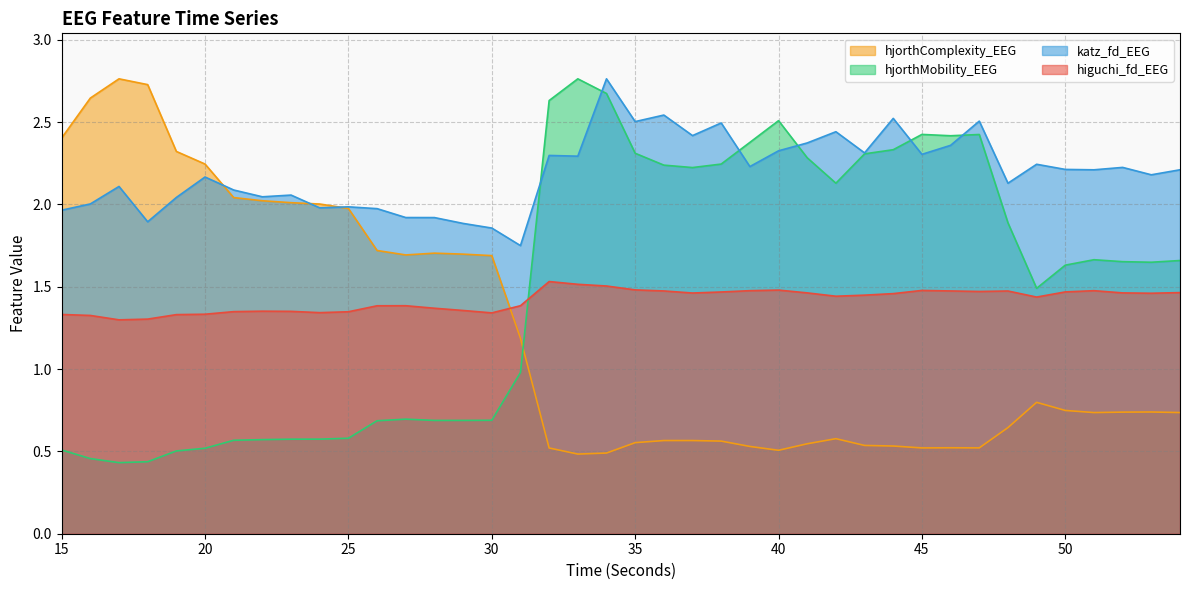

Reading left to right, extract all data points from this chart.

higuchi_fd_EEG: 15=1.3	16=1.3	17=1.3	18=1.3	19=1.3	20=1.3	21=1.3	22=1.4	23=1.4	24=1.3	25=1.3	26=1.4	27=1.4	28=1.4	29=1.4	30=1.3	31=1.4	32=1.5	33=1.5	34=1.5	35=1.5	36=1.5	37=1.5	38=1.5	39=1.5	40=1.5	41=1.5	42=1.4	43=1.4	44=1.5	45=1.5	46=1.5	47=1.5	48=1.5	49=1.4	50=1.5	51=1.5	52=1.5	53=1.5	54=1.5
katz_fd_EEG: 15=2.0	16=2.0	17=2.1	18=1.9	19=2.0	20=2.2	21=2.1	22=2.0	23=2.1	24=2.0	25=2.0	26=2.0	27=1.9	28=1.9	29=1.9	30=1.9	31=1.7	32=2.3	33=2.3	34=2.8	35=2.5	36=2.5	37=2.4	38=2.5	39=2.2	40=2.3	41=2.4	42=2.4	43=2.3	44=2.5	45=2.3	46=2.4	47=2.5	48=2.1	49=2.2	50=2.2	51=2.2	52=2.2	53=2.2	54=2.2
hjorthMobility_EEG: 15=0.5	16=0.5	17=0.4	18=0.4	19=0.5	20=0.5	21=0.6	22=0.6	23=0.6	24=0.6	25=0.6	26=0.7	27=0.7	28=0.7	29=0.7	30=0.7	31=1.0	32=2.6	33=2.8	34=2.7	35=2.3	36=2.2	37=2.2	38=2.2	39=2.4	40=2.5	41=2.3	42=2.1	43=2.3	44=2.3	45=2.4	46=2.4	47=2.4	48=1.9	49=1.5	50=1.6	51=1.7	52=1.7	53=1.6	54=1.7
hjorthComplexity_EEG: 15=2.4	16=2.6	17=2.8	18=2.7	19=2.3	20=2.2	21=2.0	22=2.0	23=2.0	24=2.0	25=2.0	26=1.7	27=1.7	28=1.7	29=1.7	30=1.7	31=1.2	32=0.5	33=0.5	34=0.5	35=0.6	36=0.6	37=0.6	38=0.6	39=0.5	40=0.5	41=0.5	42=0.6	43=0.5	44=0.5	45=0.5	46=0.5	47=0.5	48=0.6	49=0.8	50=0.7	51=0.7	52=0.7	53=0.7	54=0.7